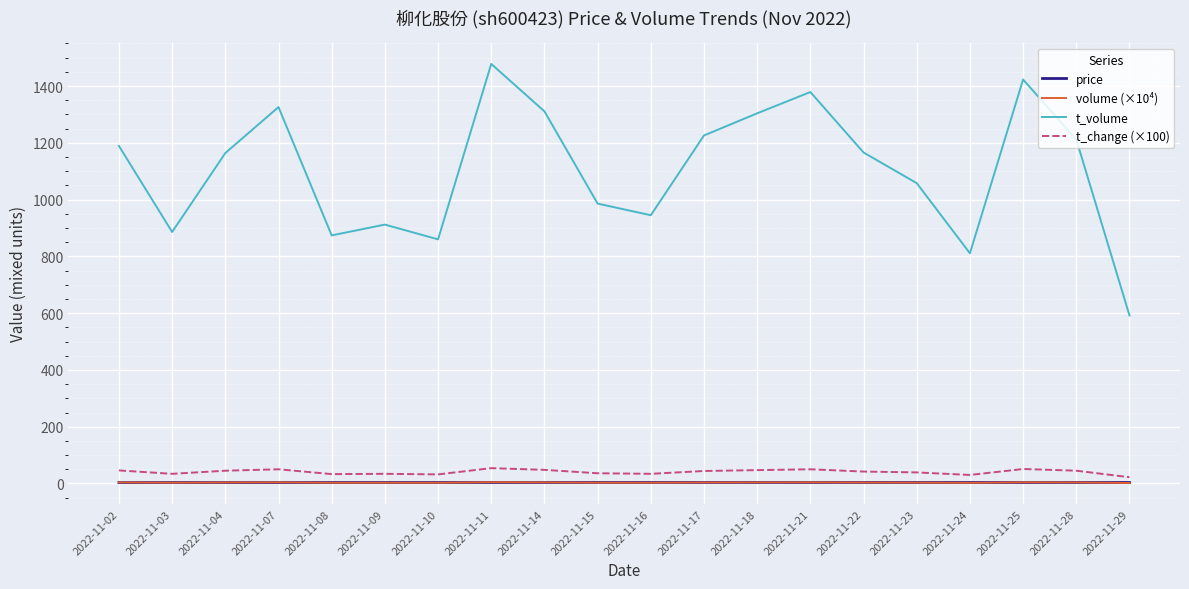

Does the chart have visible grid lines?

Yes